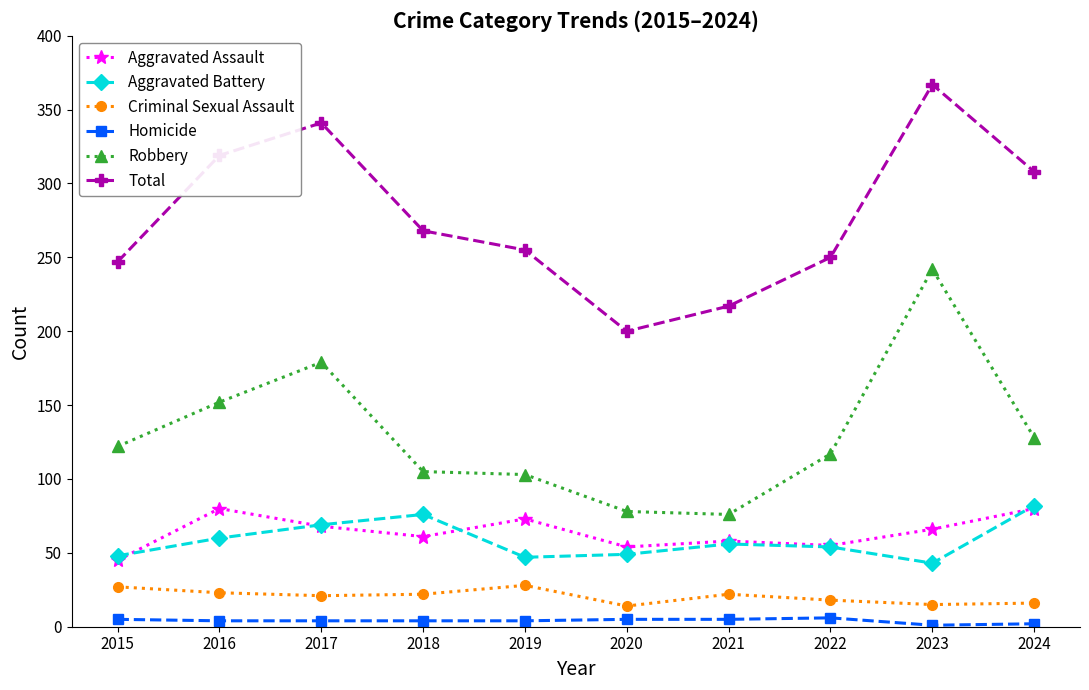

Which series has the largest total across all categories?

Total